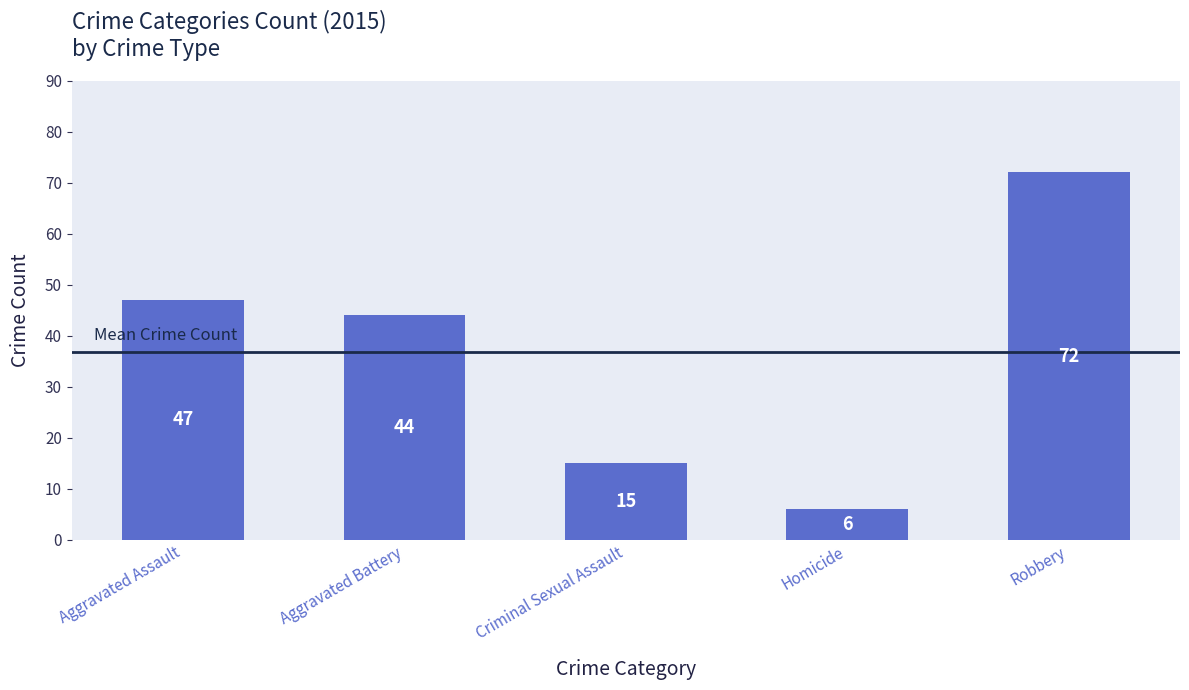

What is the maximum value shown in the chart?

72